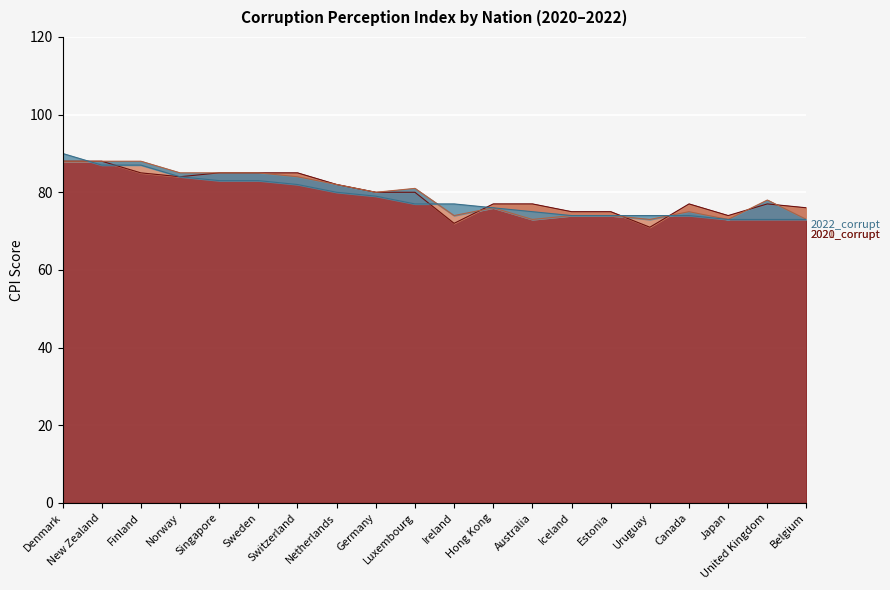

List the series in order of their peak value, lowest first.

2021_corrupt, 2020_corrupt, 2022_corrupt